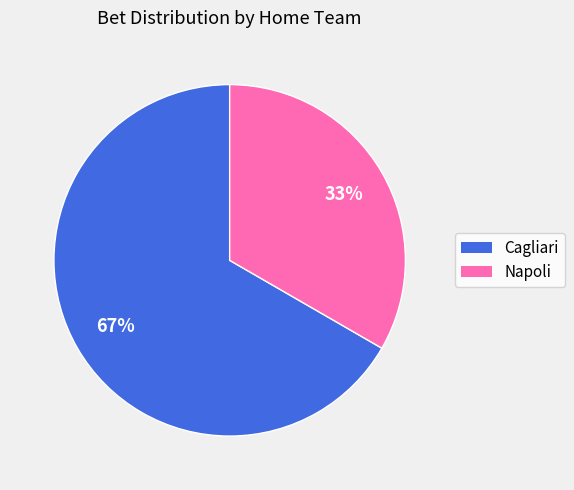

What percentage is the Cagliari slice, to the nearest percent?

67%